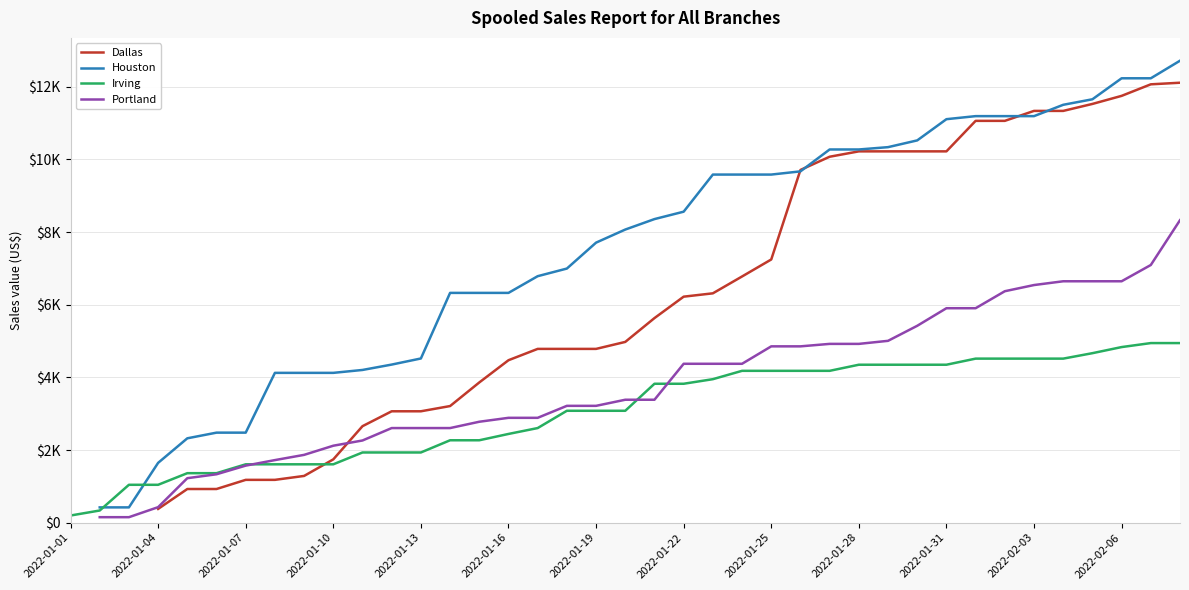

What position from the right is 19?

20